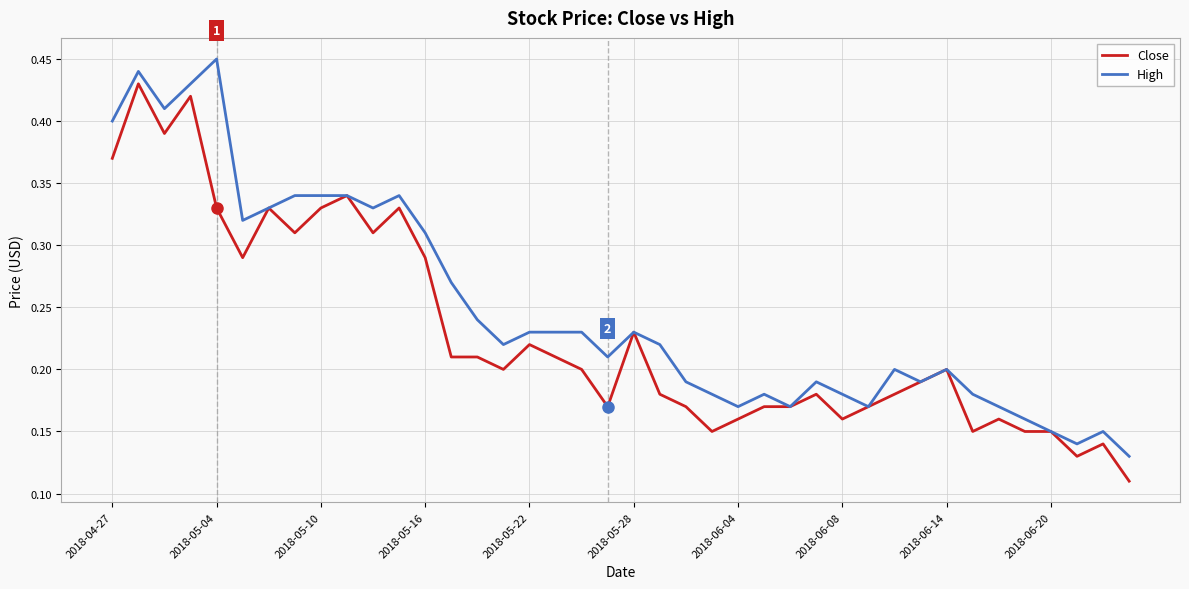

Which series has the largest total across all categories?

High